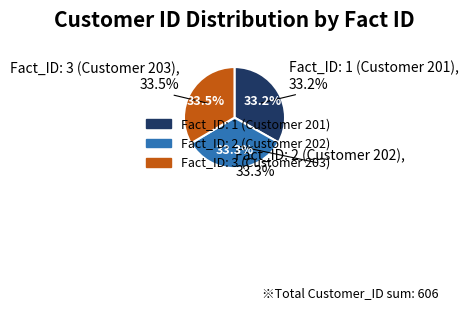

To the nearest percent, what is the combined percentage of Fact_ID: 3 (Customer 203) and Fact_ID: 1 (Customer 201)?

67%